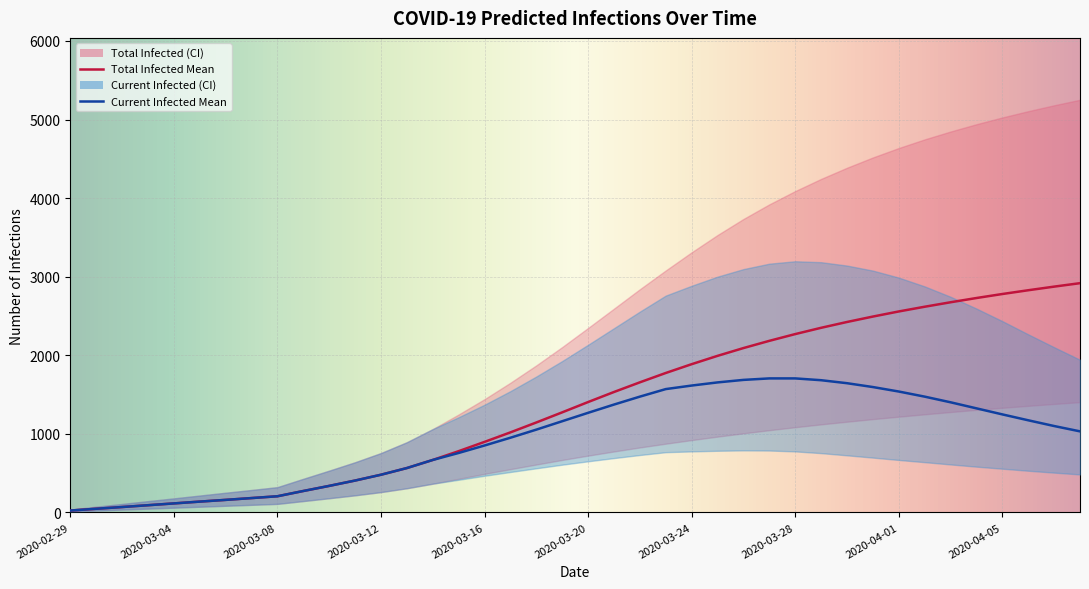

What is the smallest value displayed?

12